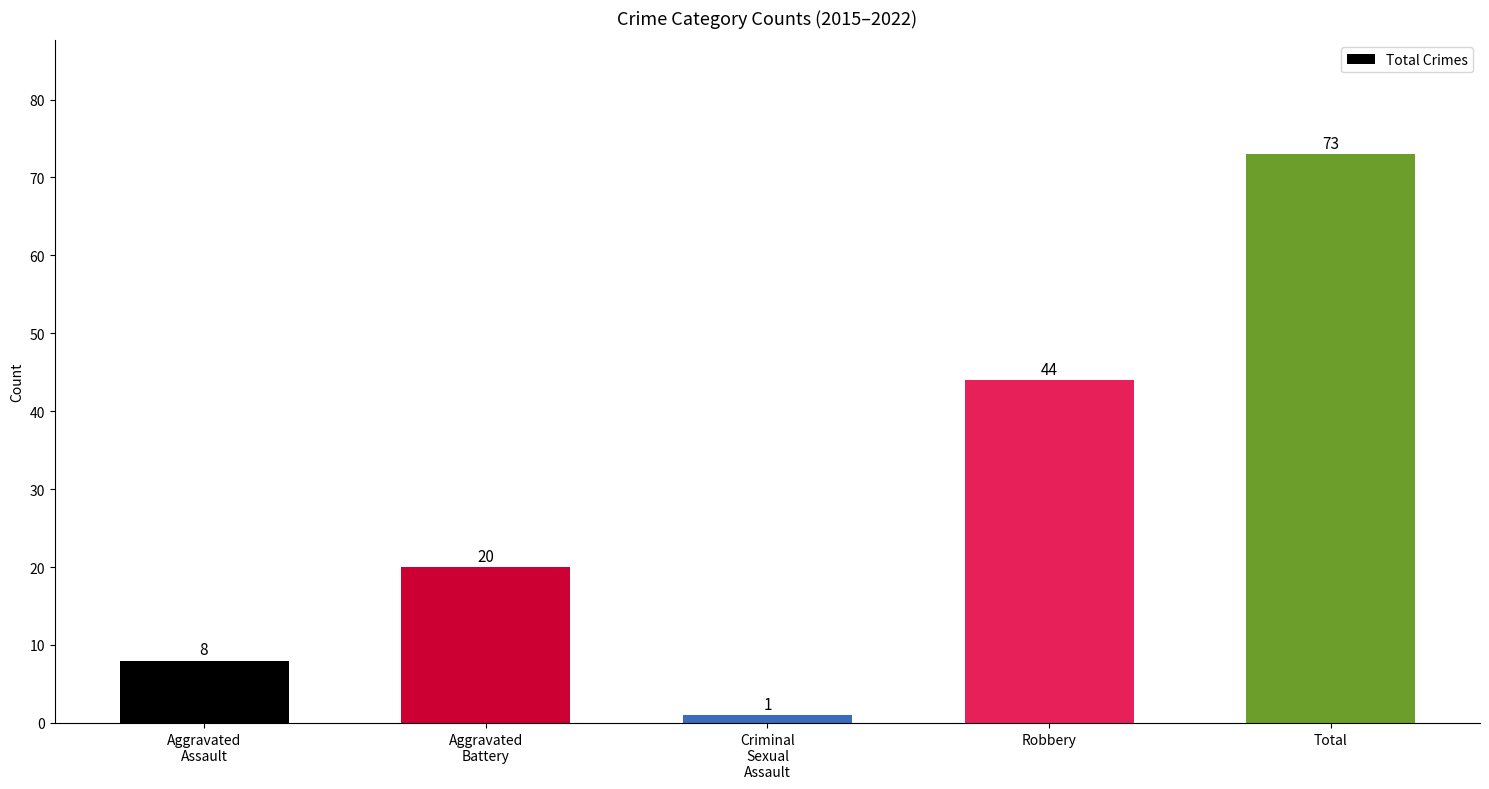

Reading left to right, transcribe all the data shown in this chart.

8	20	1	44	73